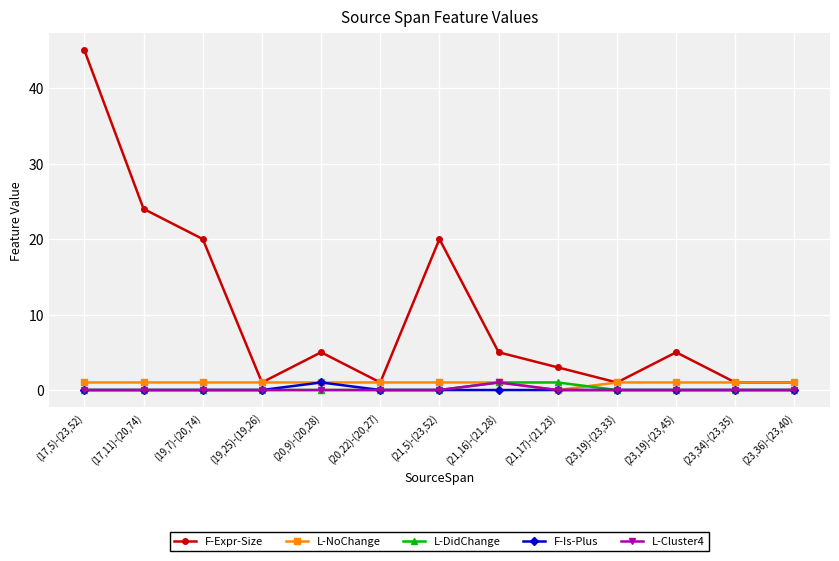

Reading left to right, list all the values displayed in this chart.

F-Expr-Size: (17,5)-(23,52)=45	(17,11)-(20,74)=24	(19,7)-(20,74)=20	(19,25)-(19,26)=1	(20,9)-(20,28)=5	(20,22)-(20,27)=1	(21,5)-(23,52)=20	(21,16)-(21,28)=5	(21,17)-(21,23)=3	(23,19)-(23,33)=1	(23,19)-(23,45)=5	(23,34)-(23,35)=1	(23,36)-(23,40)=1
L-NoChange: (17,5)-(23,52)=1	(17,11)-(20,74)=1	(19,7)-(20,74)=1	(19,25)-(19,26)=1	(20,9)-(20,28)=1	(20,22)-(20,27)=1	(21,5)-(23,52)=1	(21,16)-(21,28)=1	(21,17)-(21,23)=0	(23,19)-(23,33)=1	(23,19)-(23,45)=1	(23,34)-(23,35)=1	(23,36)-(23,40)=1
L-DidChange: (17,5)-(23,52)=0	(17,11)-(20,74)=0	(19,7)-(20,74)=0	(19,25)-(19,26)=0	(20,9)-(20,28)=0	(20,22)-(20,27)=0	(21,5)-(23,52)=0	(21,16)-(21,28)=1	(21,17)-(21,23)=1	(23,19)-(23,33)=0	(23,19)-(23,45)=0	(23,34)-(23,35)=0	(23,36)-(23,40)=0
F-Is-Plus: (17,5)-(23,52)=0	(17,11)-(20,74)=0	(19,7)-(20,74)=0	(19,25)-(19,26)=0	(20,9)-(20,28)=1	(20,22)-(20,27)=0	(21,5)-(23,52)=0	(21,16)-(21,28)=0	(21,17)-(21,23)=0	(23,19)-(23,33)=0	(23,19)-(23,45)=0	(23,34)-(23,35)=0	(23,36)-(23,40)=0
L-Cluster4: (17,5)-(23,52)=0	(17,11)-(20,74)=0	(19,7)-(20,74)=0	(19,25)-(19,26)=0	(20,9)-(20,28)=0	(20,22)-(20,27)=0	(21,5)-(23,52)=0	(21,16)-(21,28)=1	(21,17)-(21,23)=0	(23,19)-(23,33)=0	(23,19)-(23,45)=0	(23,34)-(23,35)=0	(23,36)-(23,40)=0